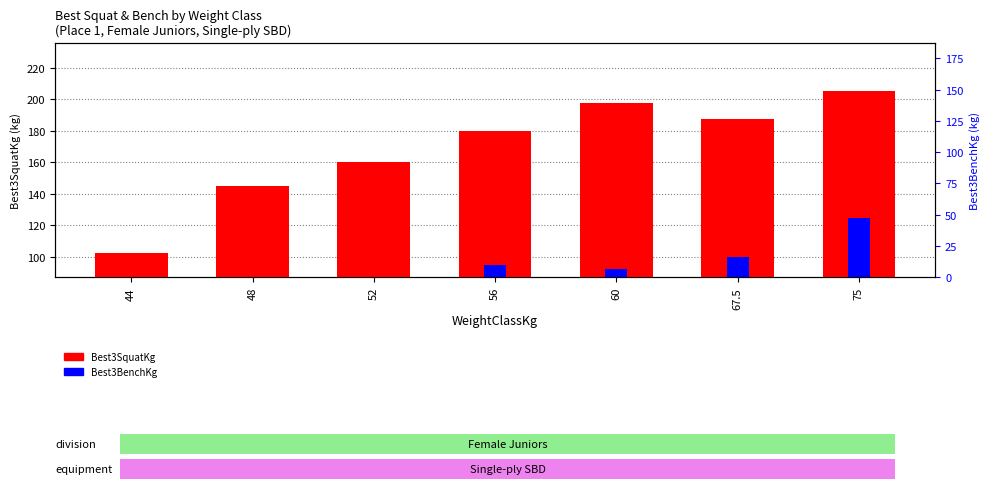

Is it true that Best3BenchKg equals 157.5 at 56?

False